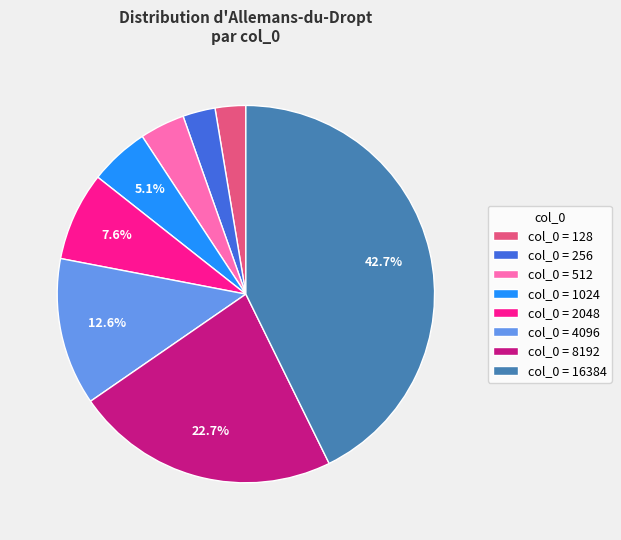

Is there any slice that represents more than half of the pie?

No